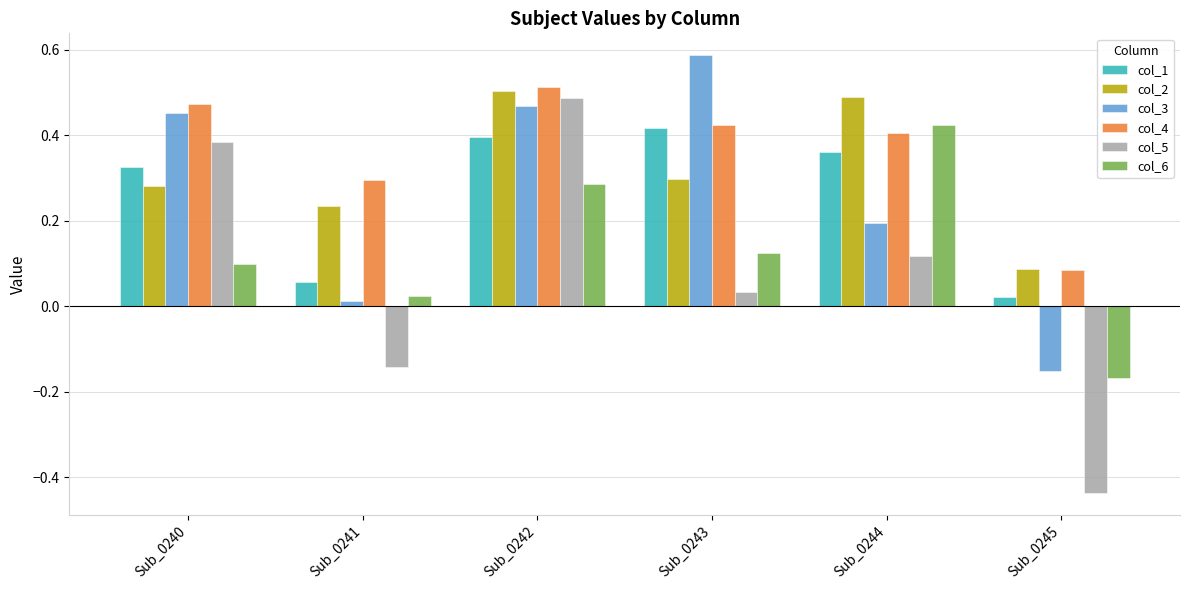

Which series has the largest range (max minus min)?

col_5